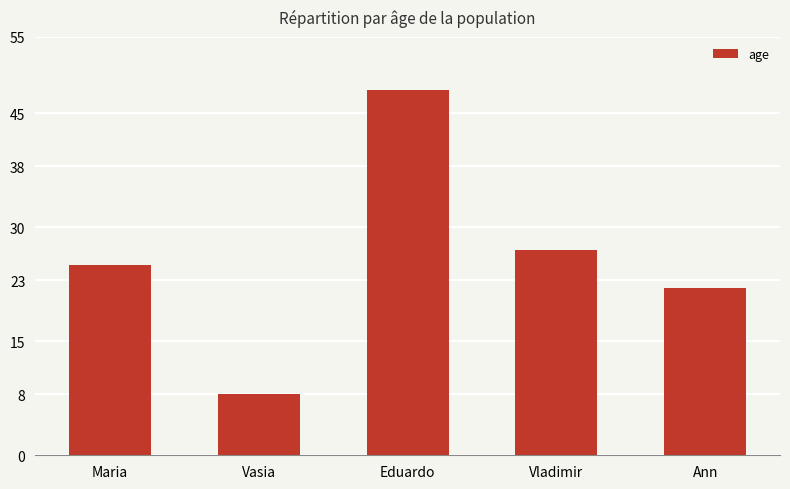

What is the sum of the values at Maria and Eduardo?

73